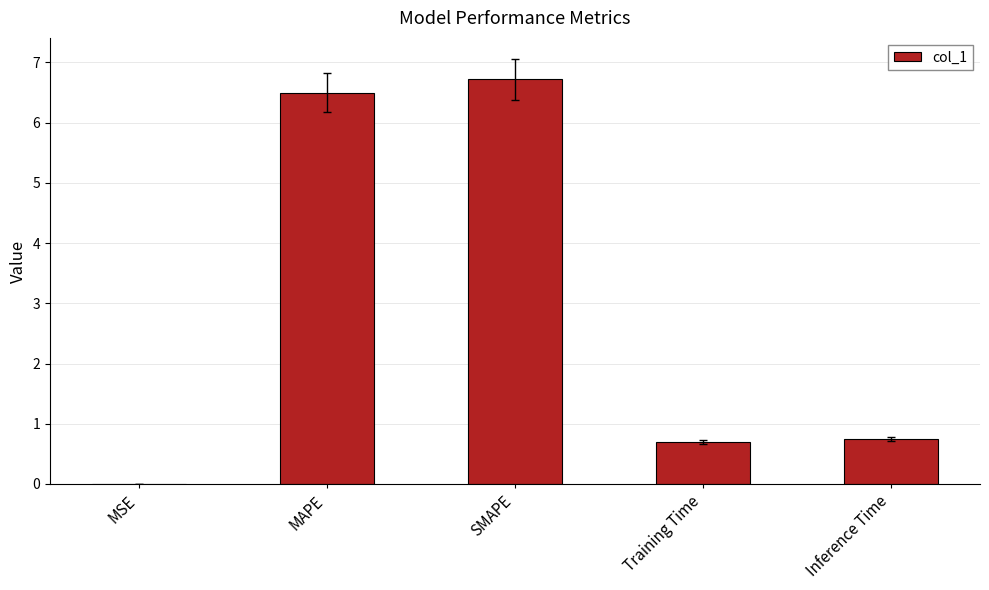

Count the number of data series in this chart.

1